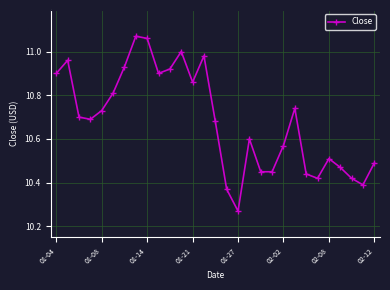

How many points are higher than both their immediate neighbors (excluding endpoints)?

7